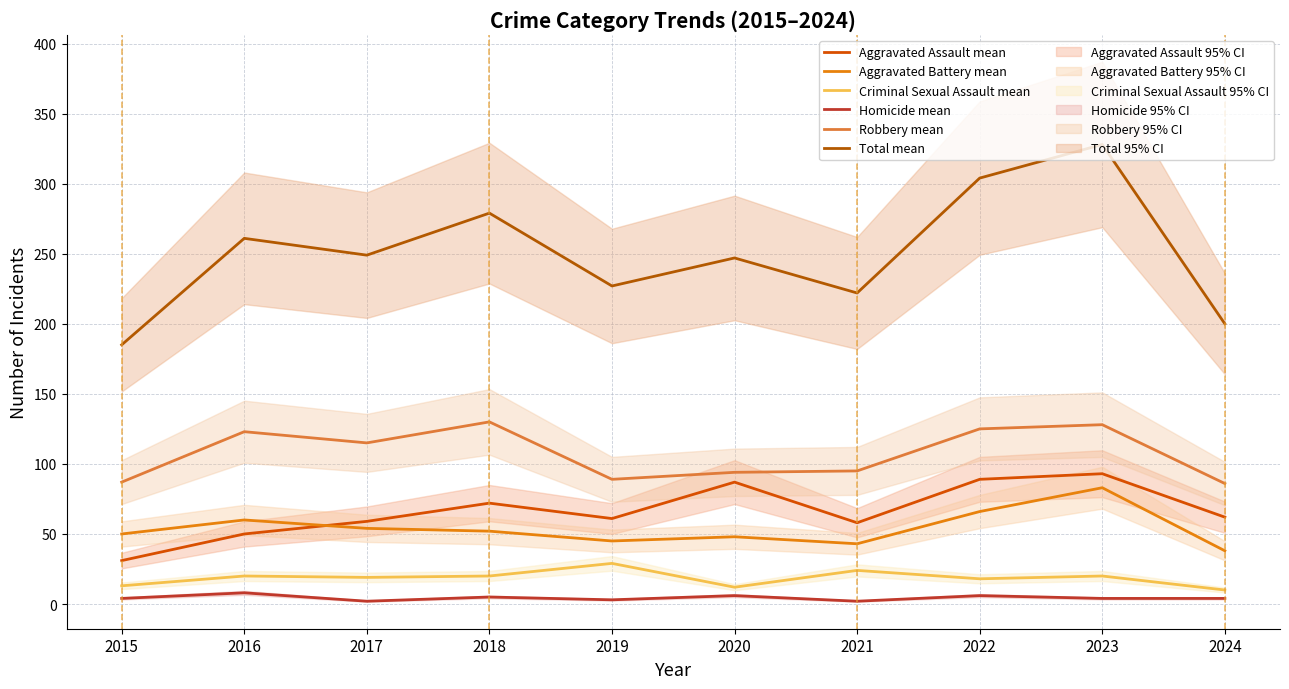

What is the greatest value displayed?

328